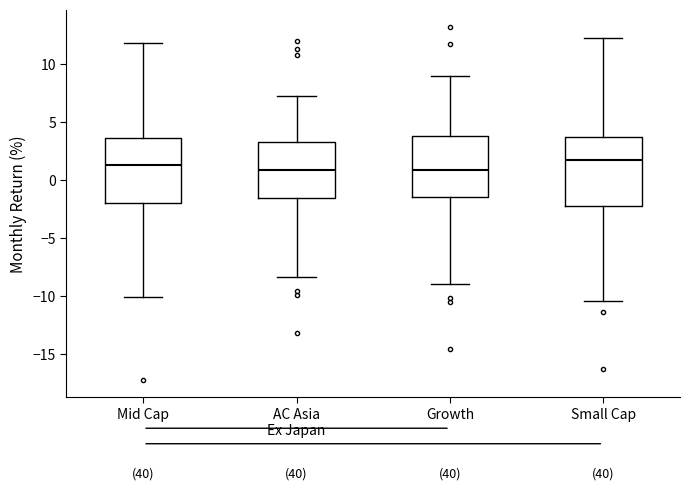

Where is the lower edge of the box for Small Cap on the y-axis? The values are not printed on the chart, so give them approximately, as read against the axis.

-2.0